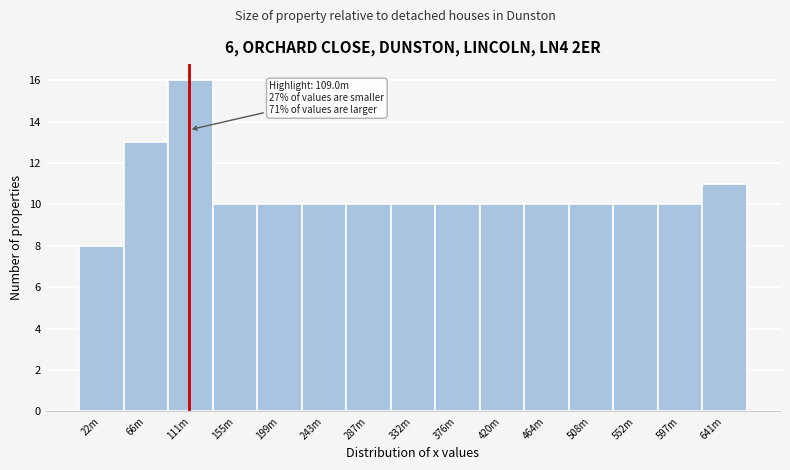

Reading right to left, list all the values displayed in this chart.

641m=11	597m=10	552m=10	508m=10	464m=10	420m=10	376m=10	332m=10	287m=10	243m=10	199m=10	155m=10	111m=16	66m=13	22m=8